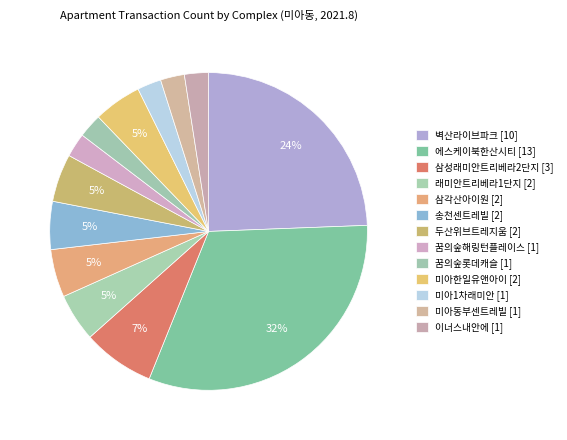

Count the number of slices in the pie.

13